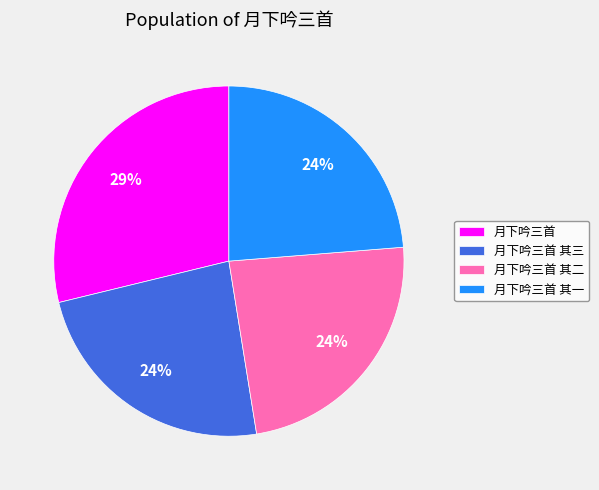

To the nearest percent, what is the difference between the largest and smallest slice percentages?

5%